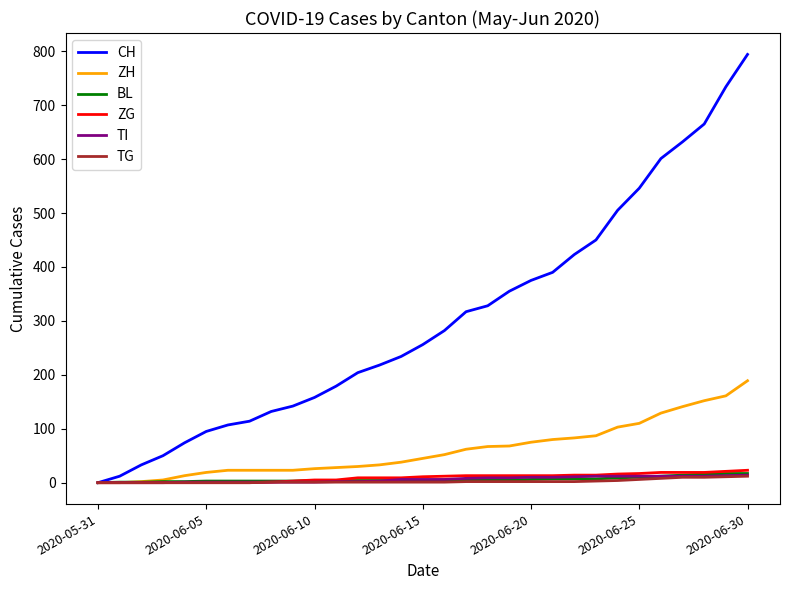

Which series has the largest total across all categories?

CH